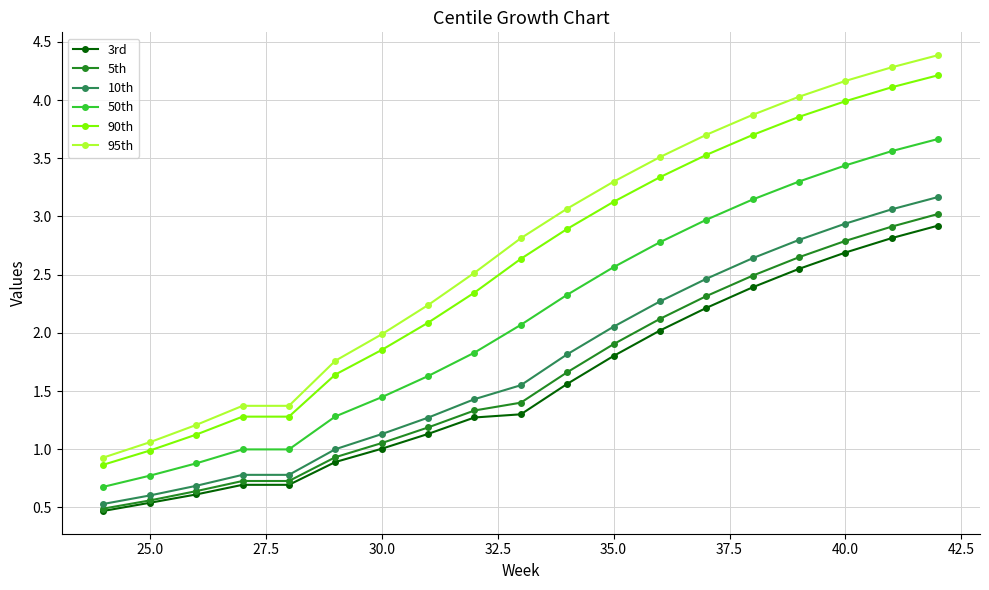

How many lines are shown in the chart?

6